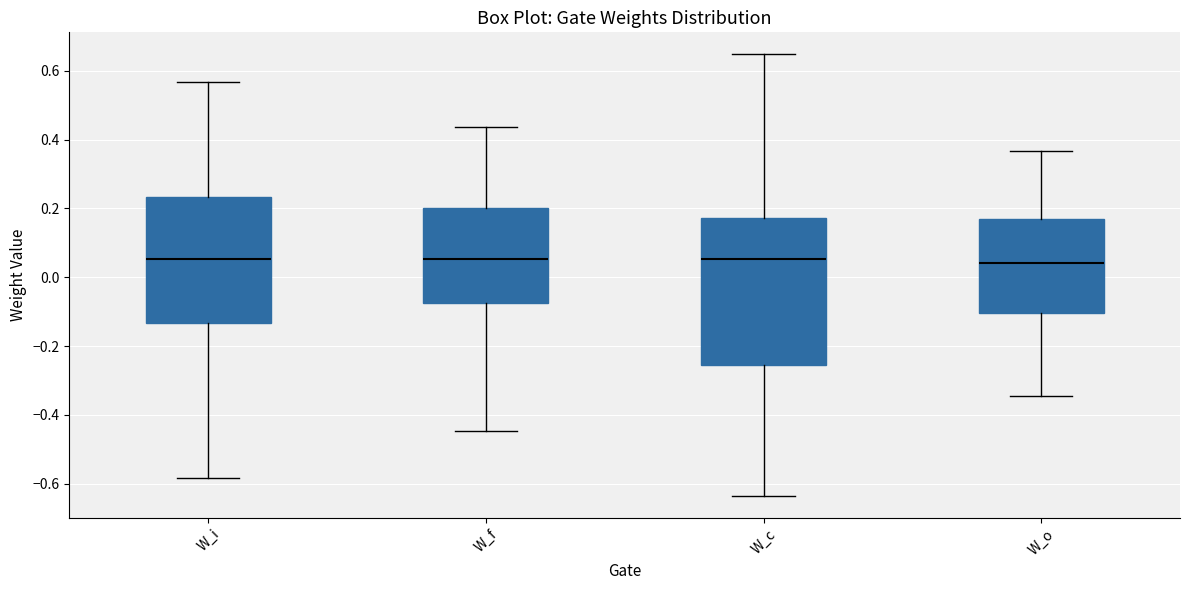

Reading left to right, transcribe this box plot: for each box, give where its median line is, the range the box spans, and where its two whiskers end, as read against the y-axis. The values are not printed on the chart, so give them approximately, as read against the axis.

W_i: median 0.06, box -0.14 to 0.24, whiskers -0.58 to 0.56
W_f: median 0.06, box -0.08 to 0.20, whiskers -0.44 to 0.44
W_c: median 0.06, box -0.26 to 0.18, whiskers -0.64 to 0.64
W_o: median 0.04, box -0.10 to 0.16, whiskers -0.34 to 0.36